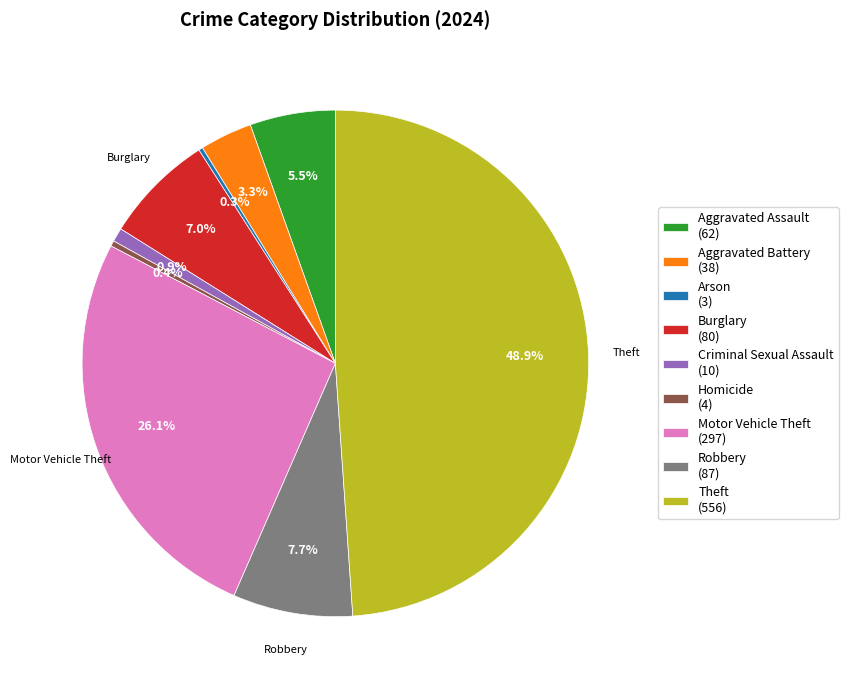

To the nearest percent, what is the difference between the largest and smallest slice percentages?

49%